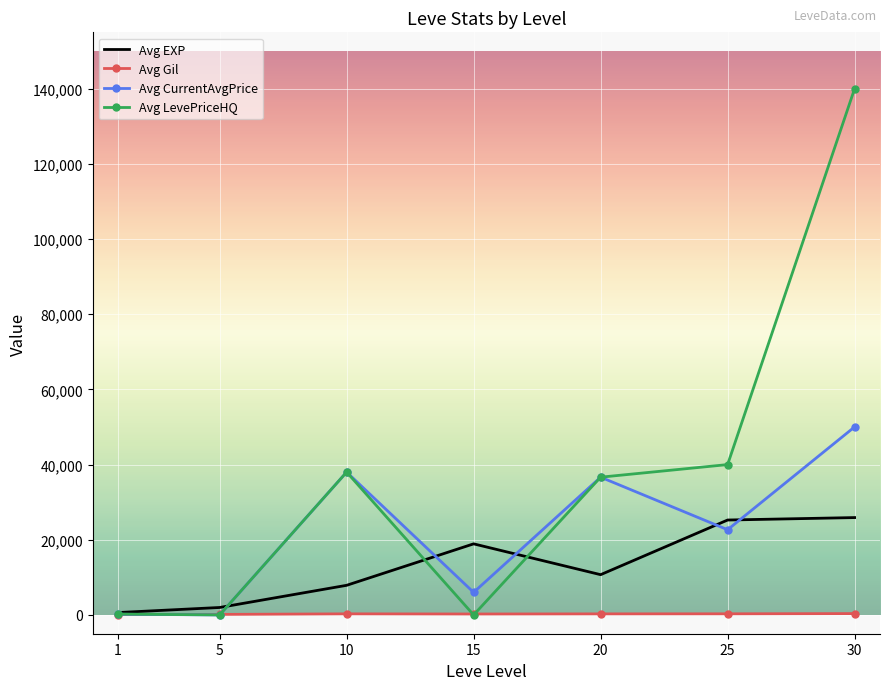

What is the maximum value for Avg EXP?

25900.0